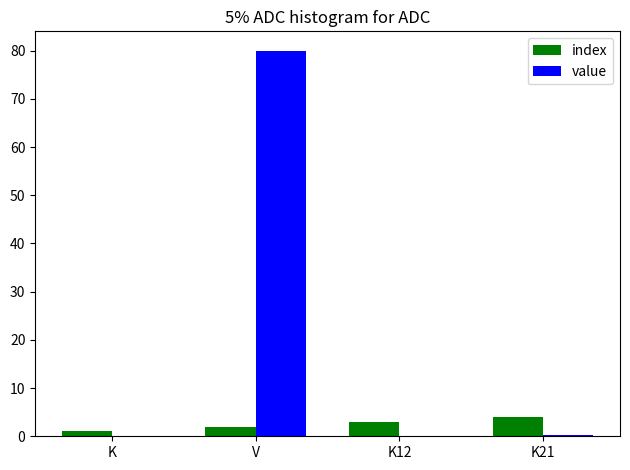

How many distinct data groups are displayed?

2